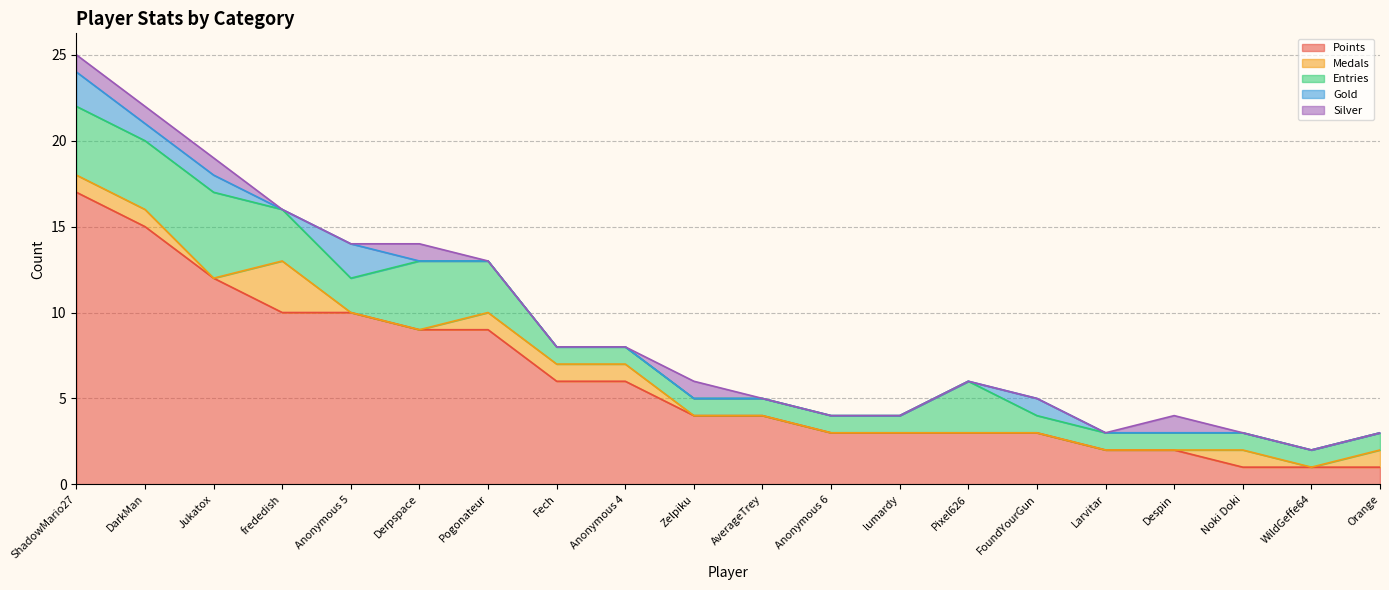

True or false: Entries has a value of 2 at Pogonateur.

False